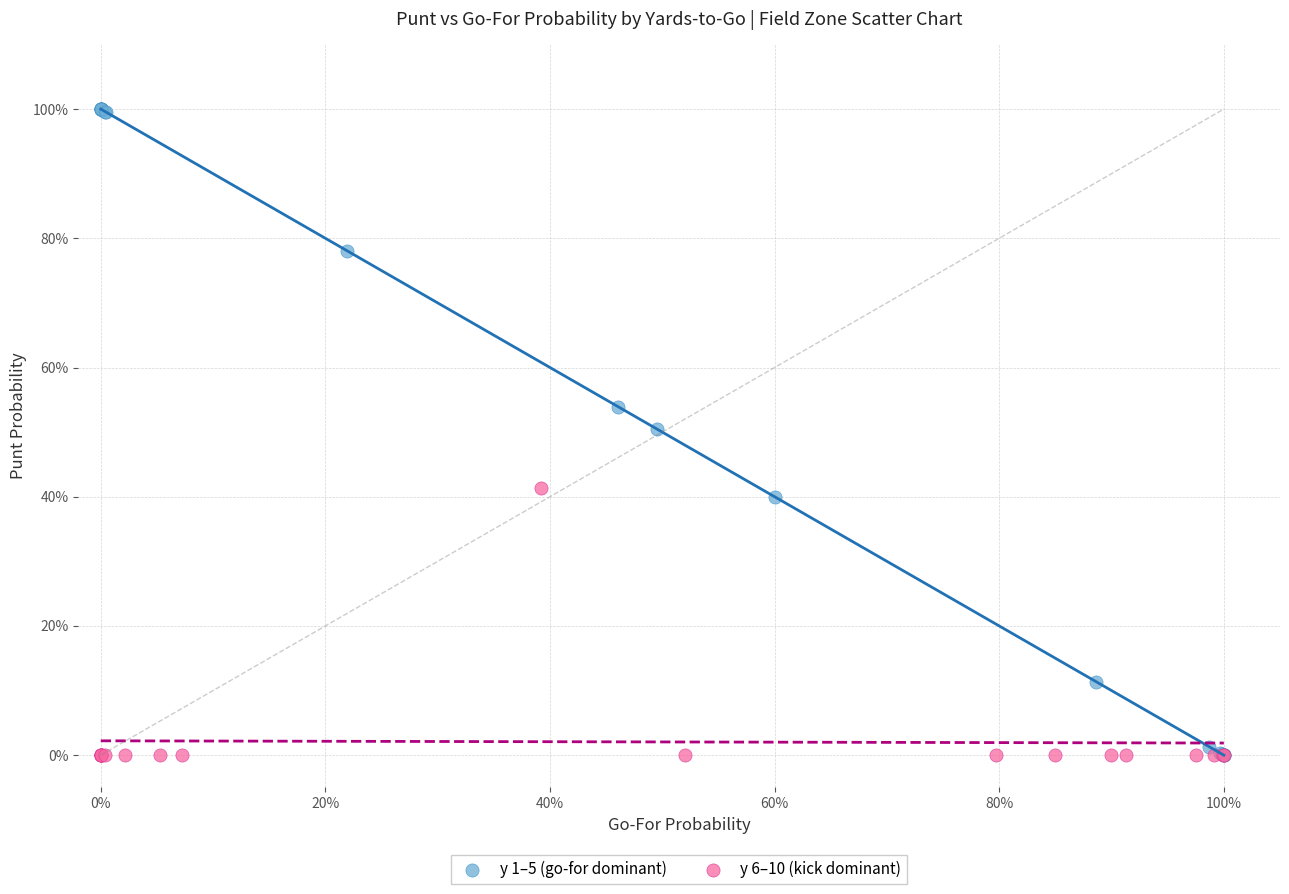

What are all the series names shown in the legend?

y 1–5 (go-for dominant), y 6–10 (kick dominant)